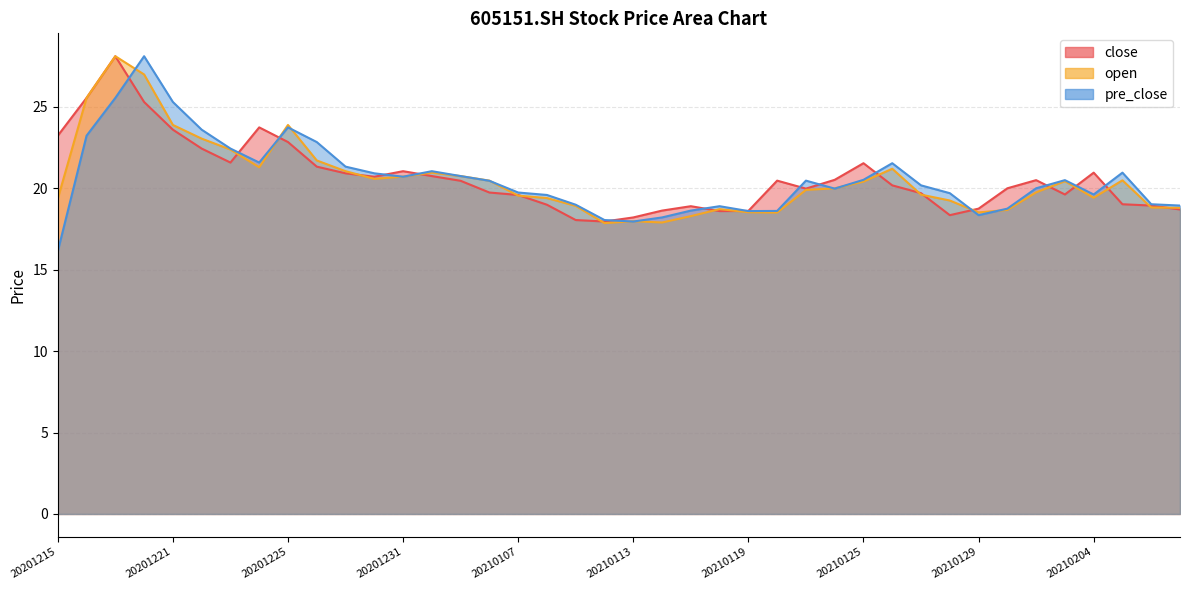

Which label corresponds to the largest value in the chart?

20201217